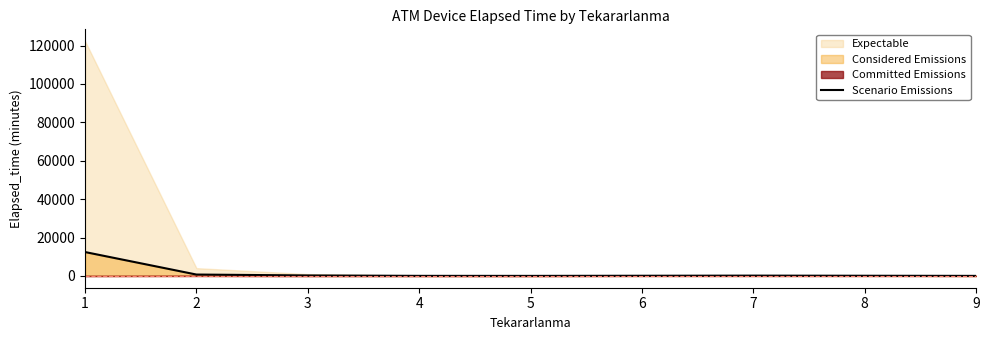

What is the change in value from 3 to 9?

-220.7